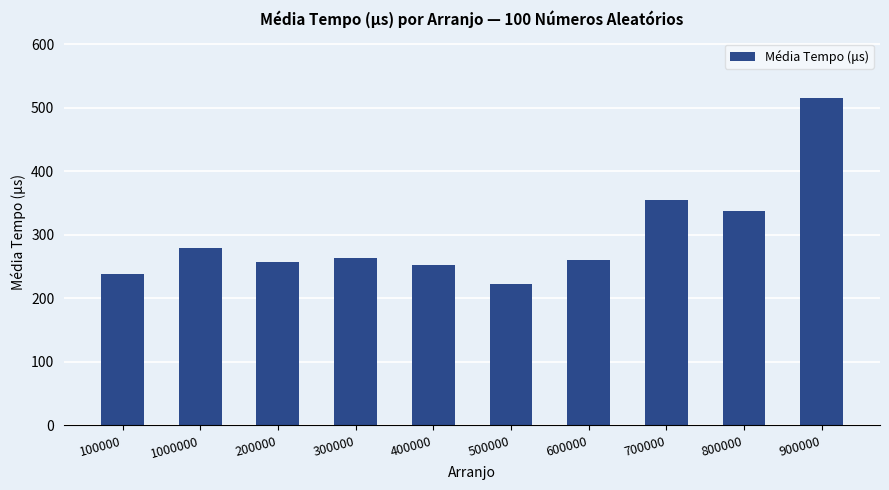

Is it true that the value at 100000 is 239?

True